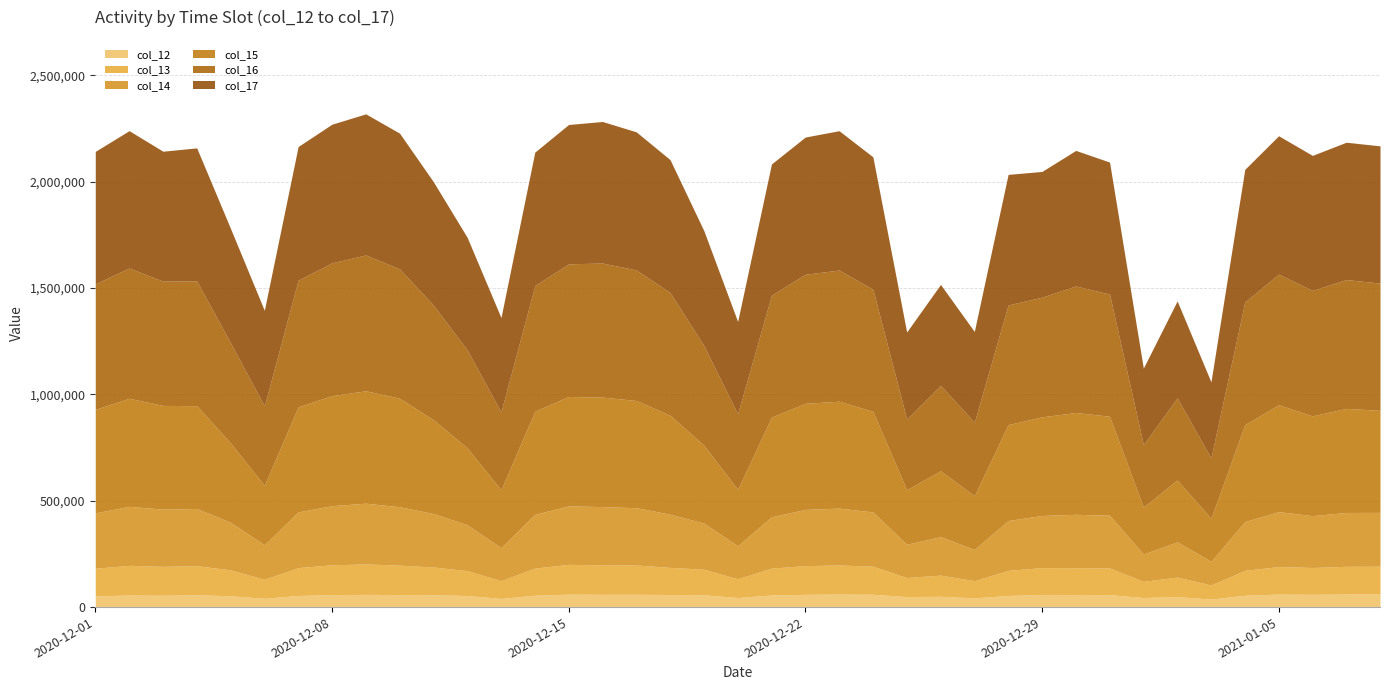

What is the difference between the highest and lowest values at 2020-12-31?

562271